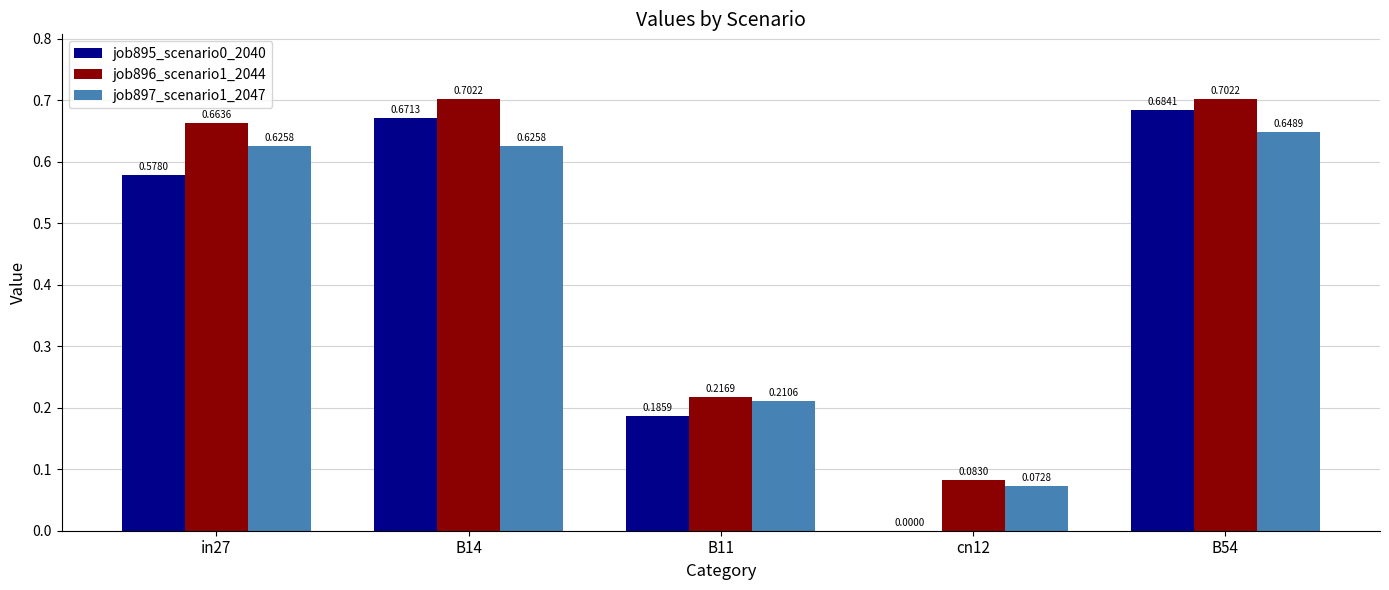

Which series has the largest total across all categories?

job896_scenario1_2044